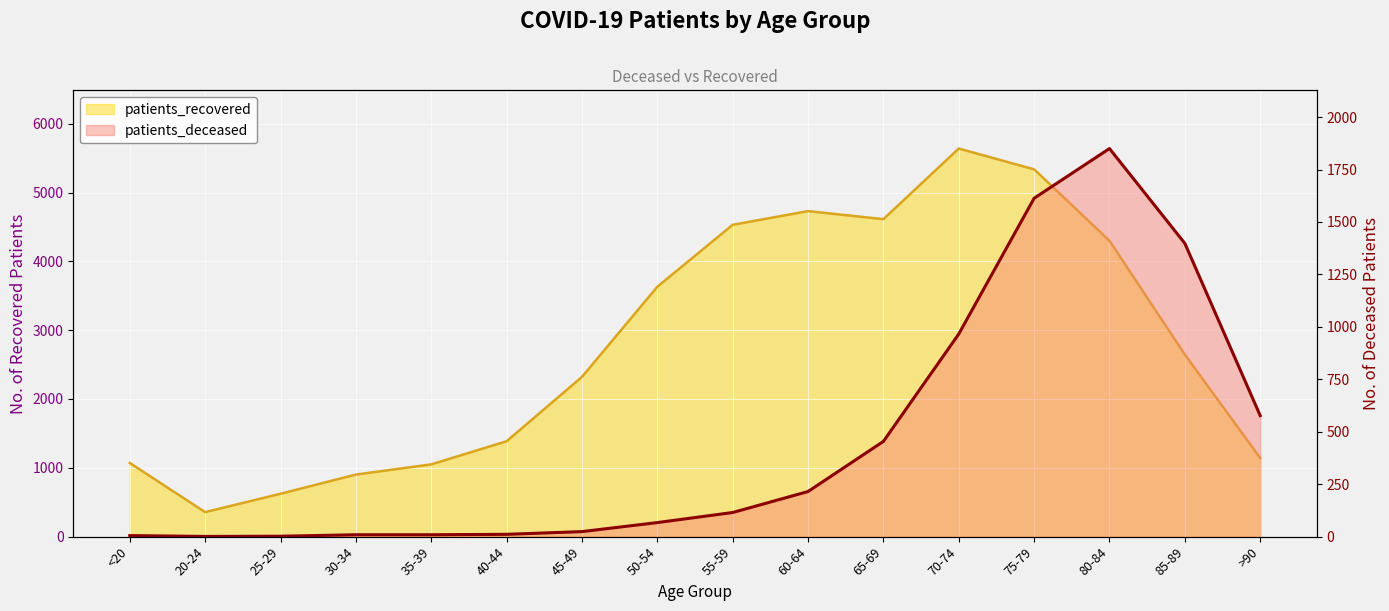

Count the number of categories in the chart.

16